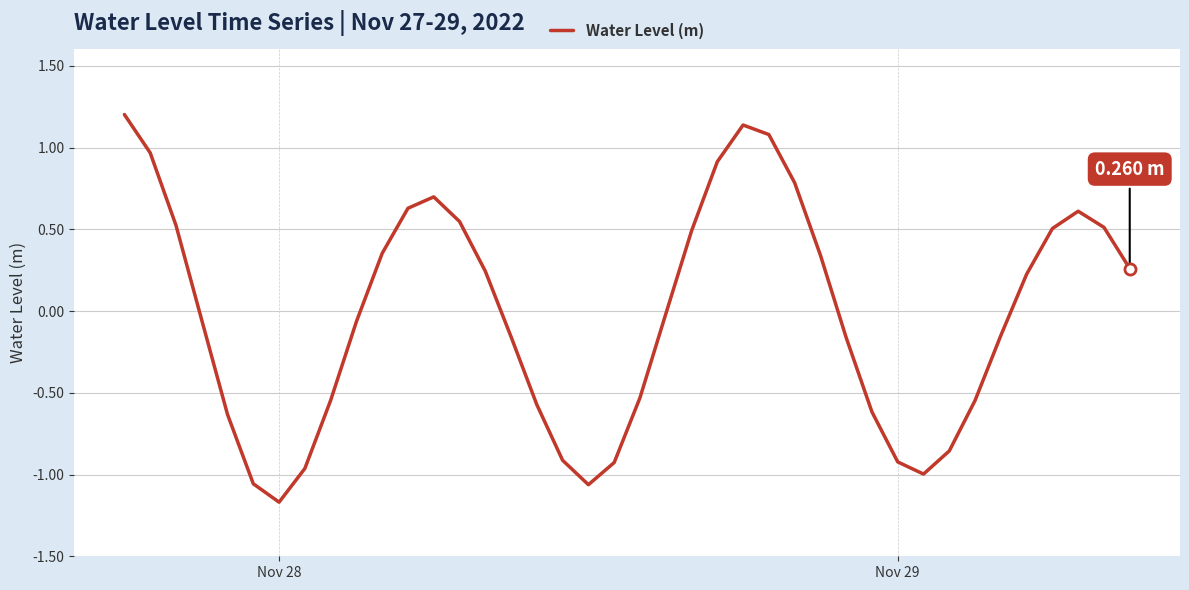

What is the difference between the maximum and minimum values?

2.4